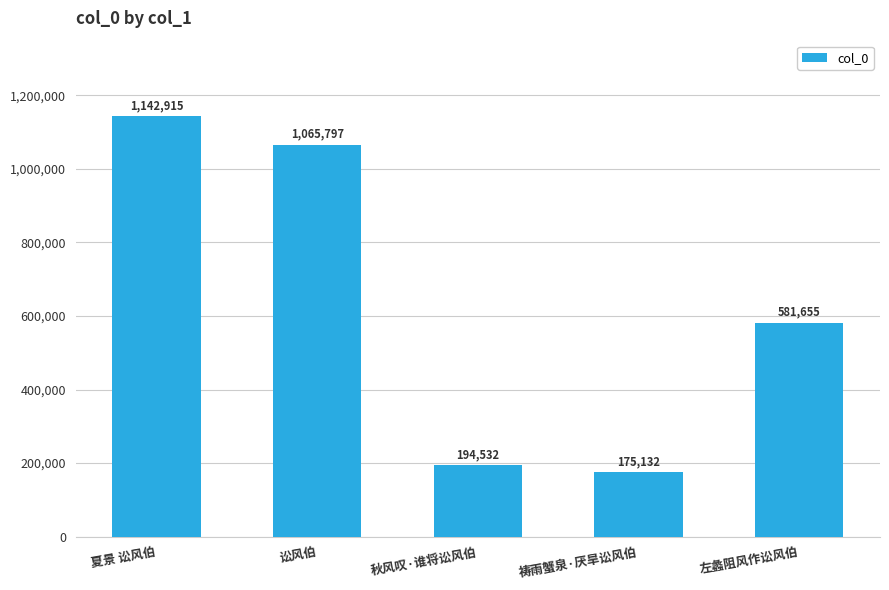

Reading left to right, extract all data points from this chart.

1142915	1065797	194532	175132	581655